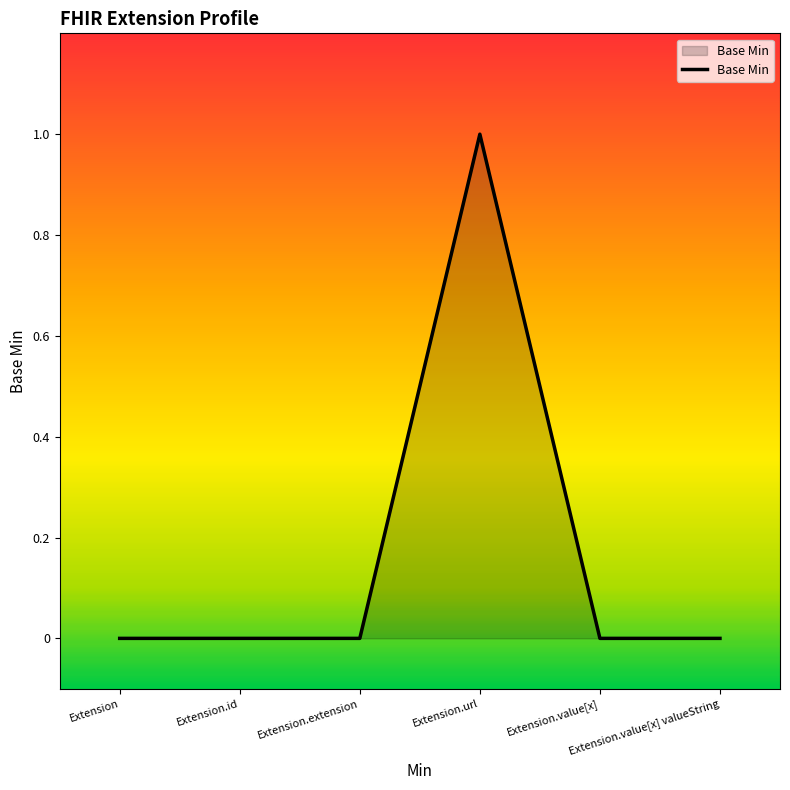

What is the difference between the maximum and minimum values?

1